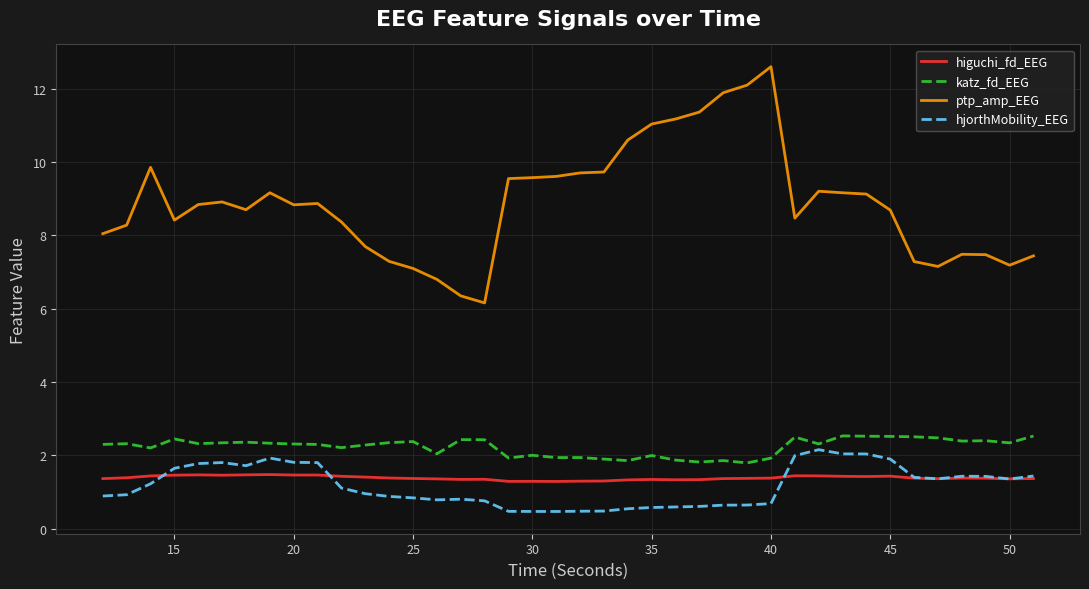

How many lines are shown in the chart?

4